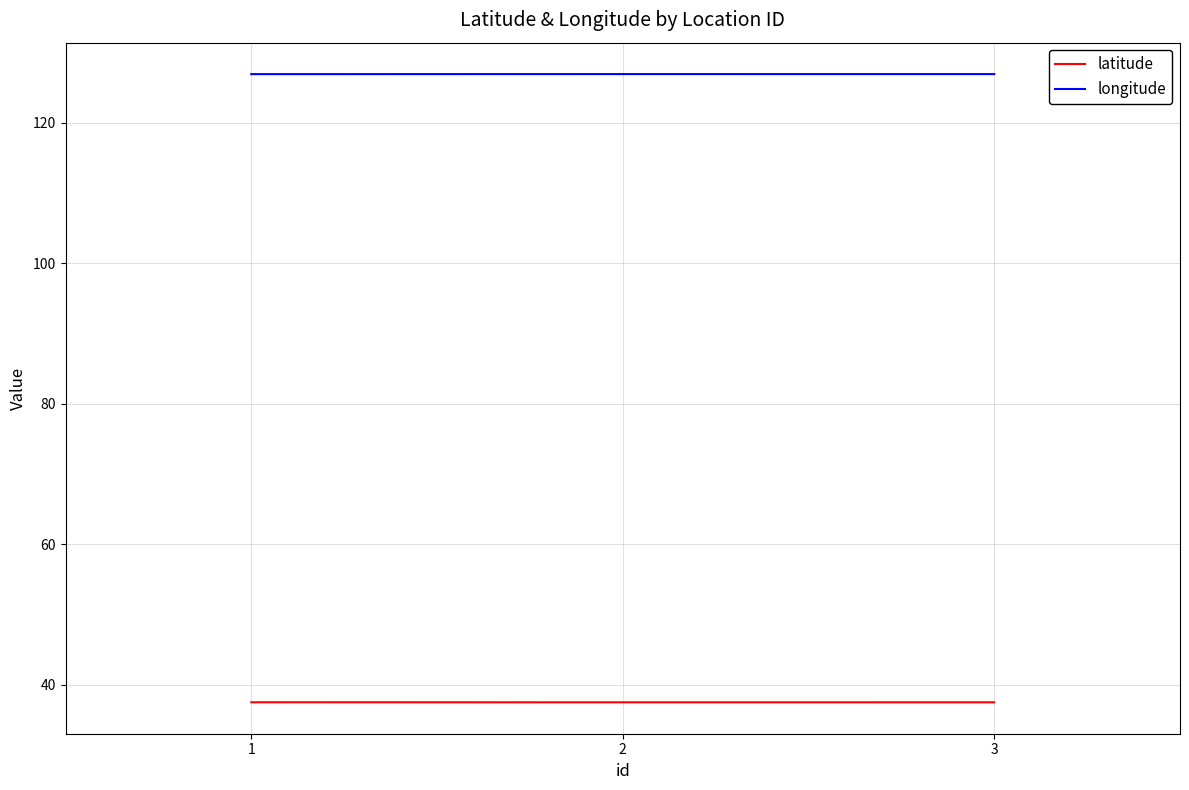

At how many categories does at least one series exceed 109?

3